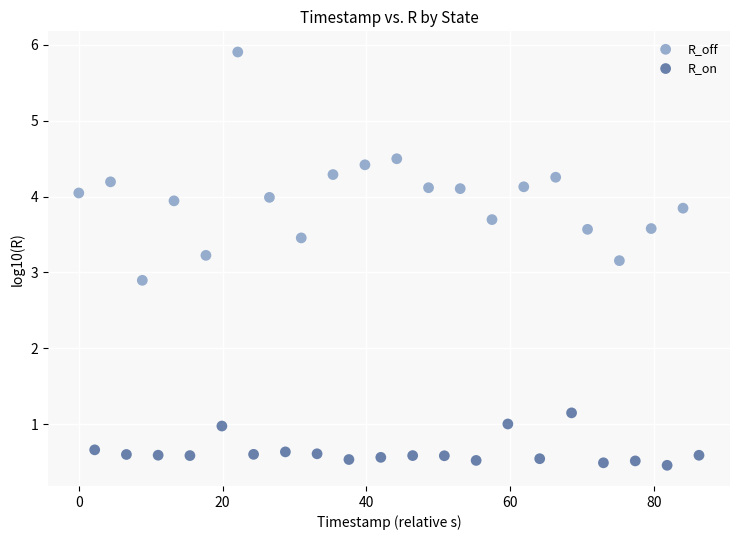

Which series reaches the maximum Y coordinate?

R_off